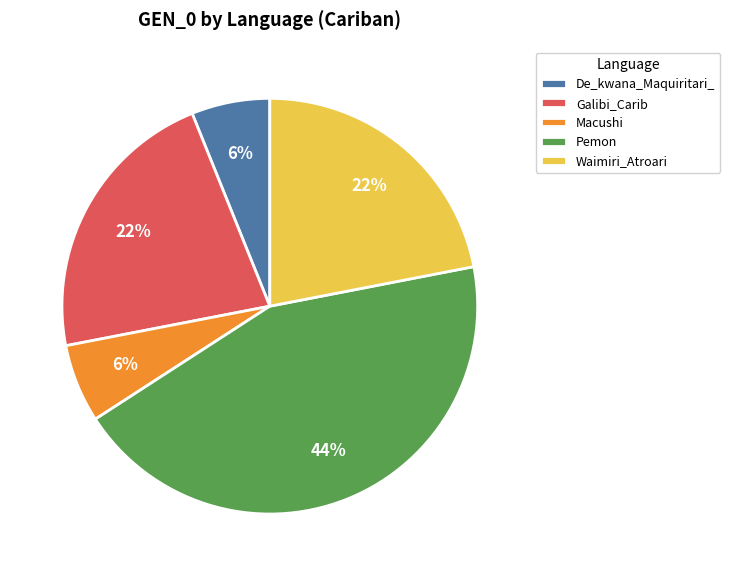

Does any single category account for the majority?

No